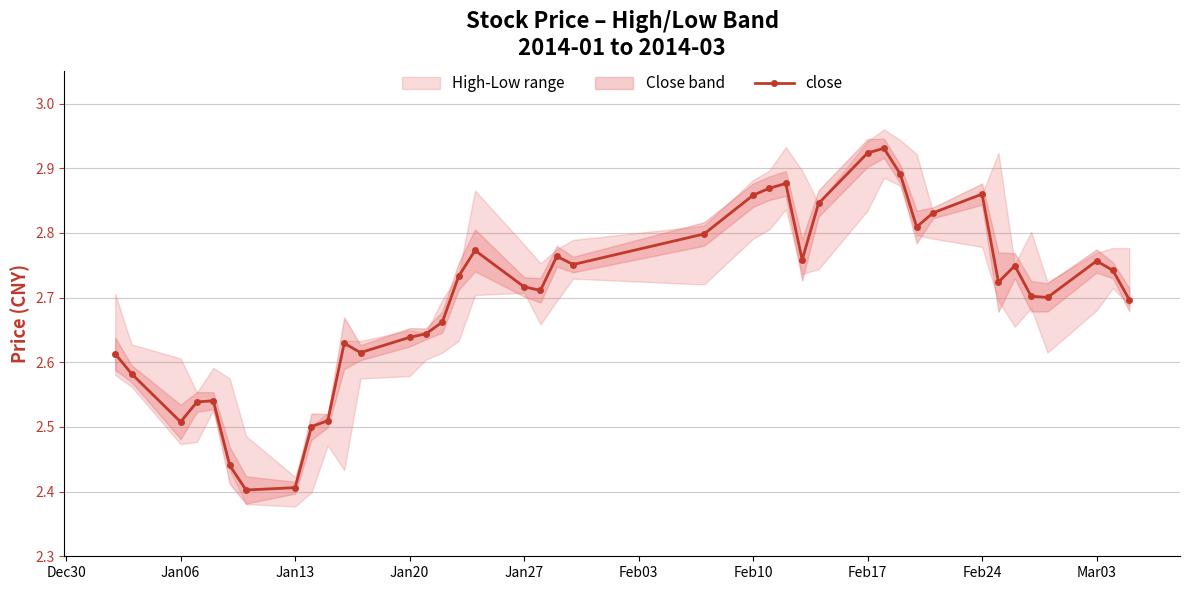

Count the values in the range 2 to 3.

40